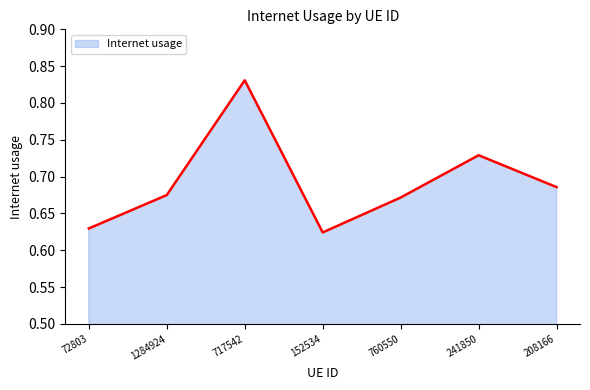

At which category does the data reach its first local valley?

152534